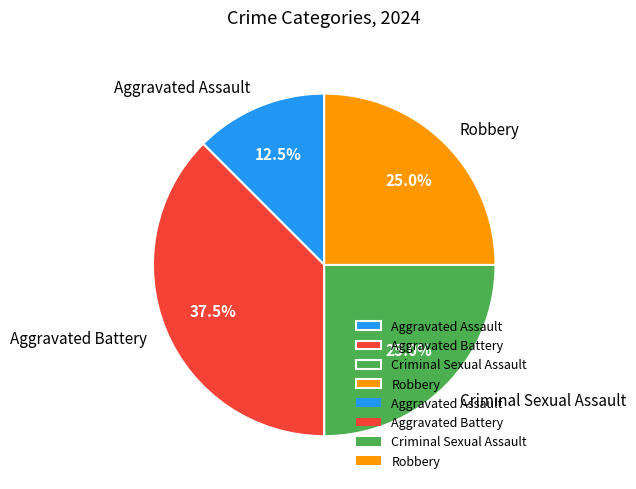

Is Aggravated Assault the majority of the pie?

No